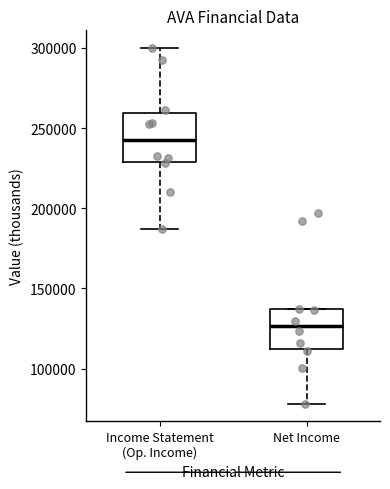

Comparing the boxes themselves (not the whiskers), which one is the tallest?

Income Statement (Op. Income)